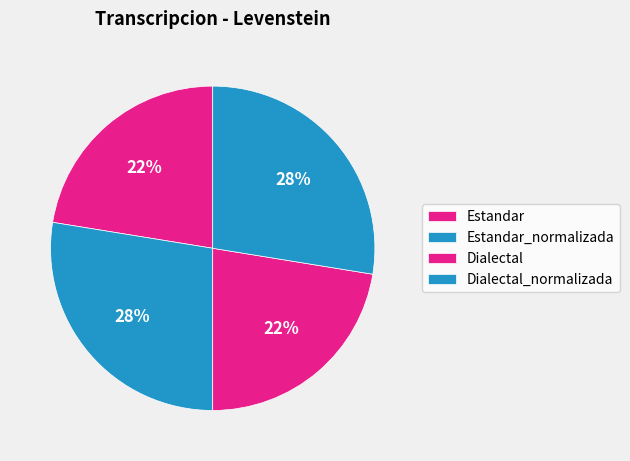

To the nearest percent, what portion does Dialectal represent?

22%